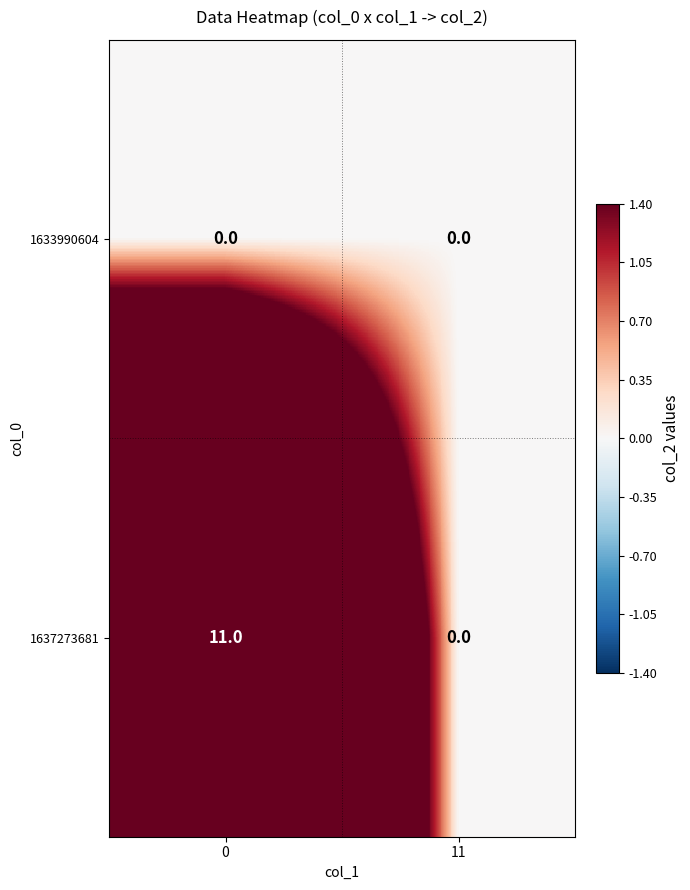

What is the total value across all series at 0?

11